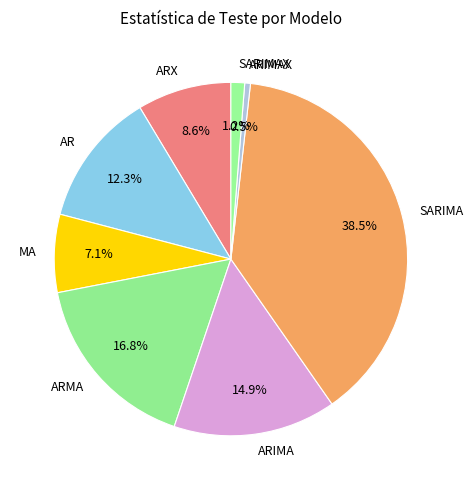

What portion of the pie excludes SARIMA?

61.5%